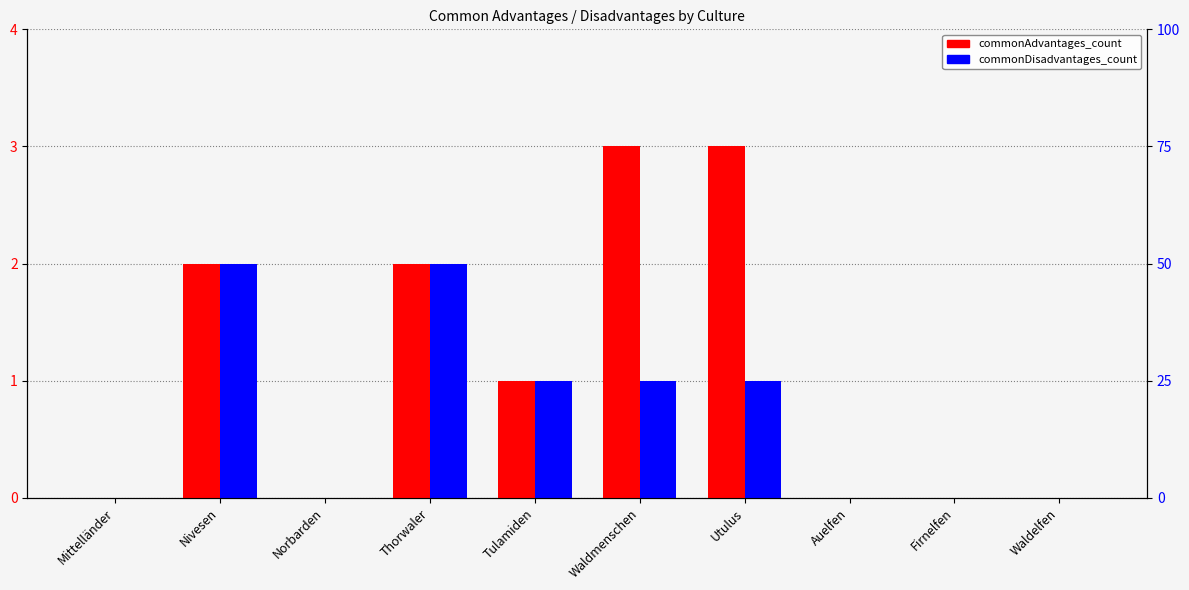

At which category is the sum across all series the highest?

Nivesen